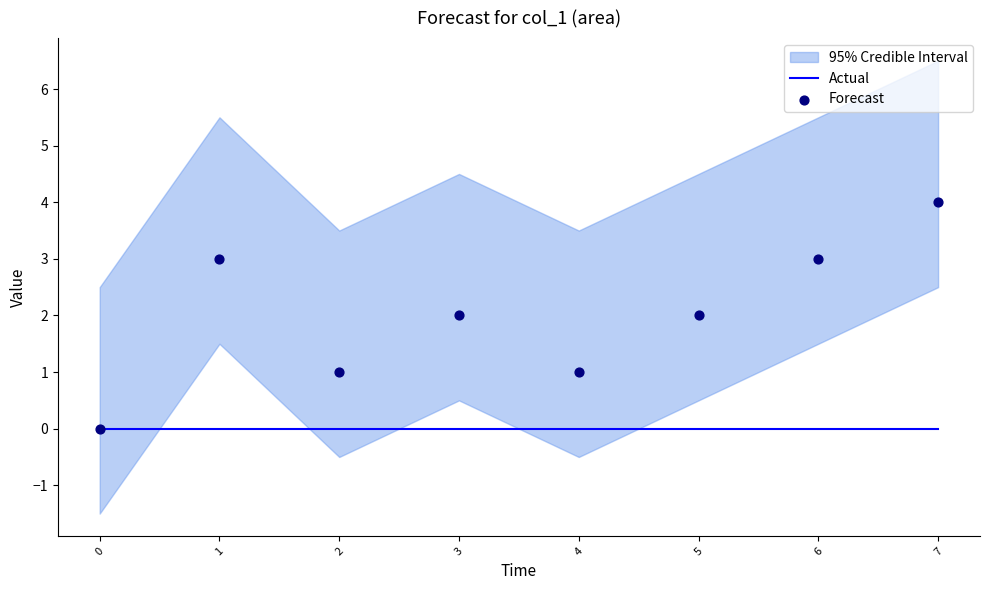

What are all the series names shown in the legend?

Actual, Forecast